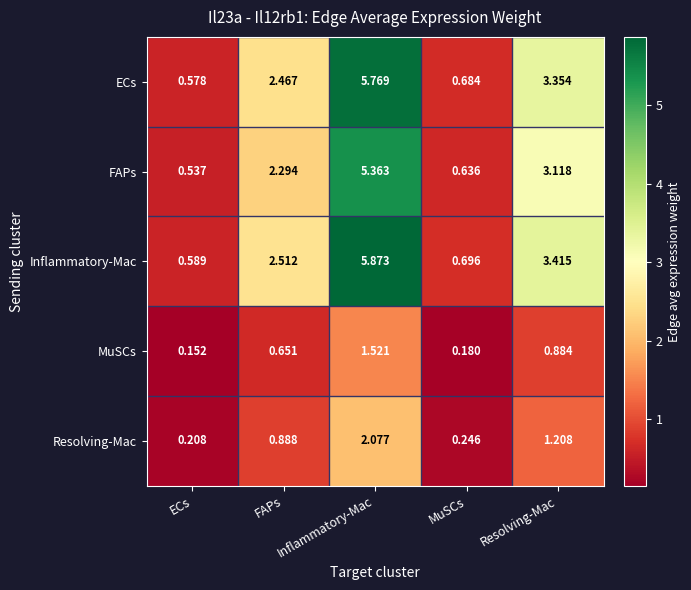

Where does the Inflammatory-Mac series first go above 2?

FAPs